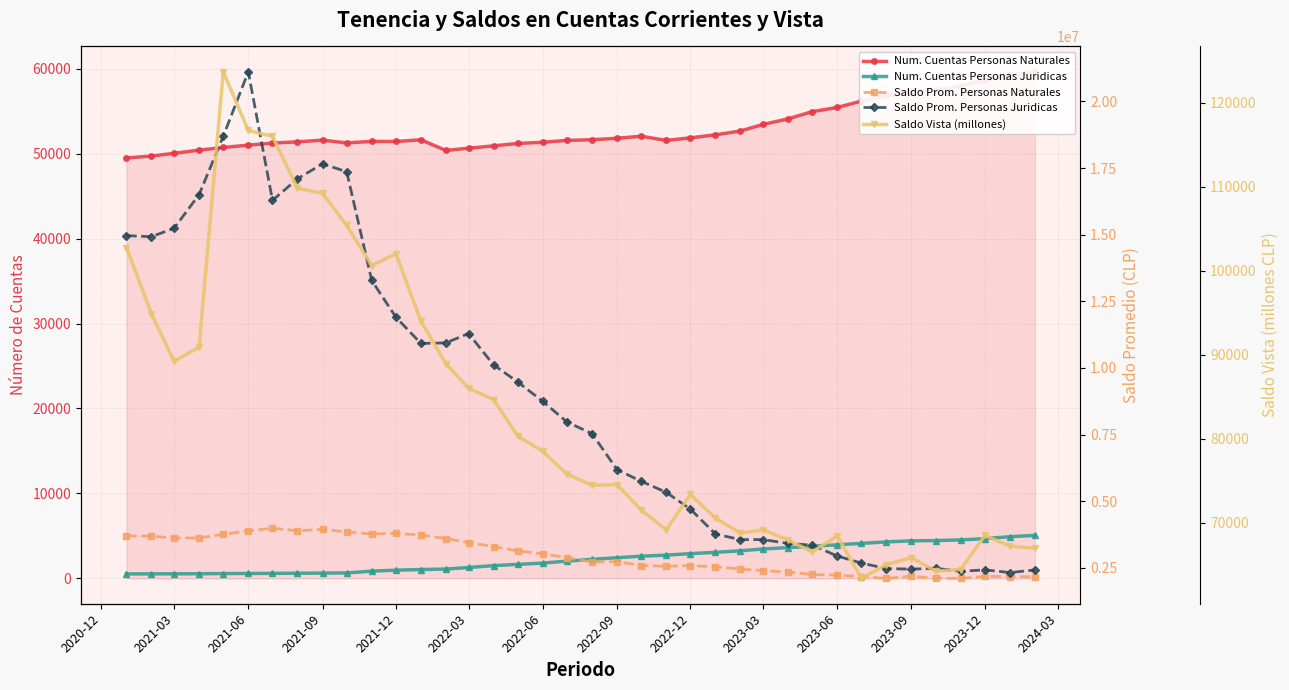

True or false: Saldo Prom. Personas Naturales and Saldo Vista (millones) cross at least once.

False